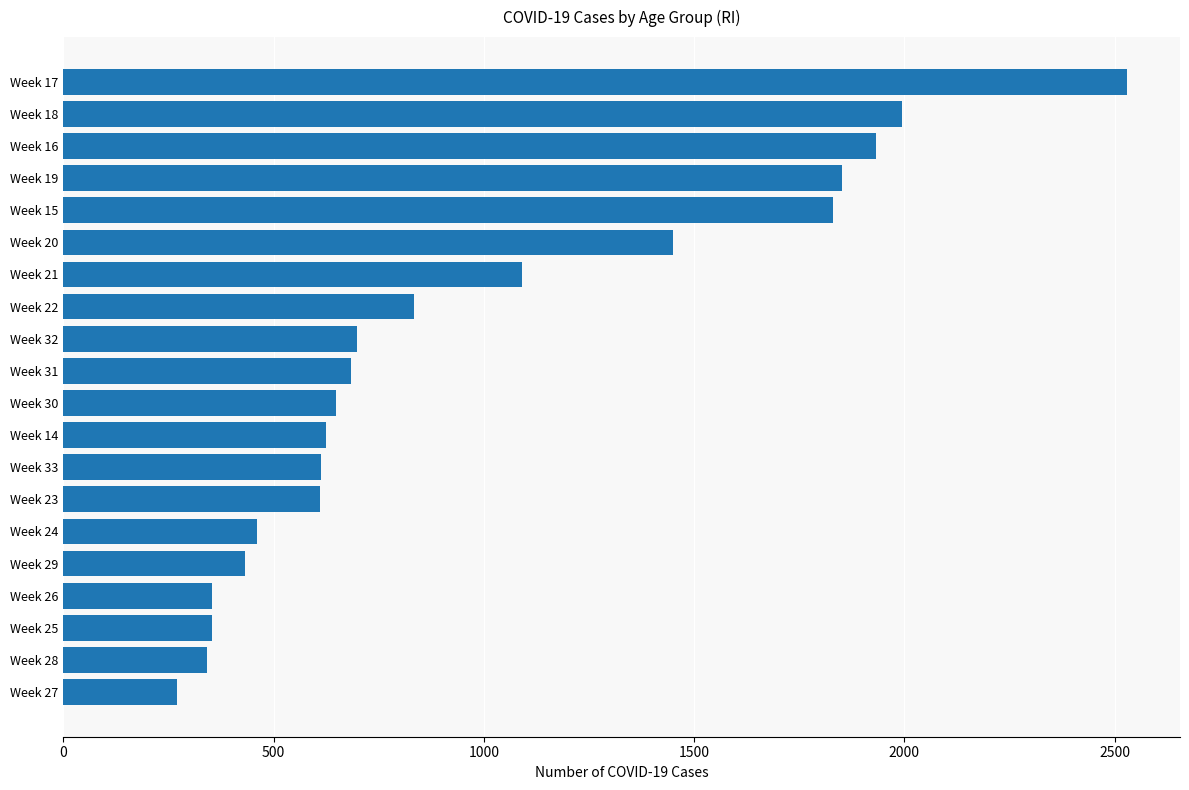

Count the number of categories in the chart.

20